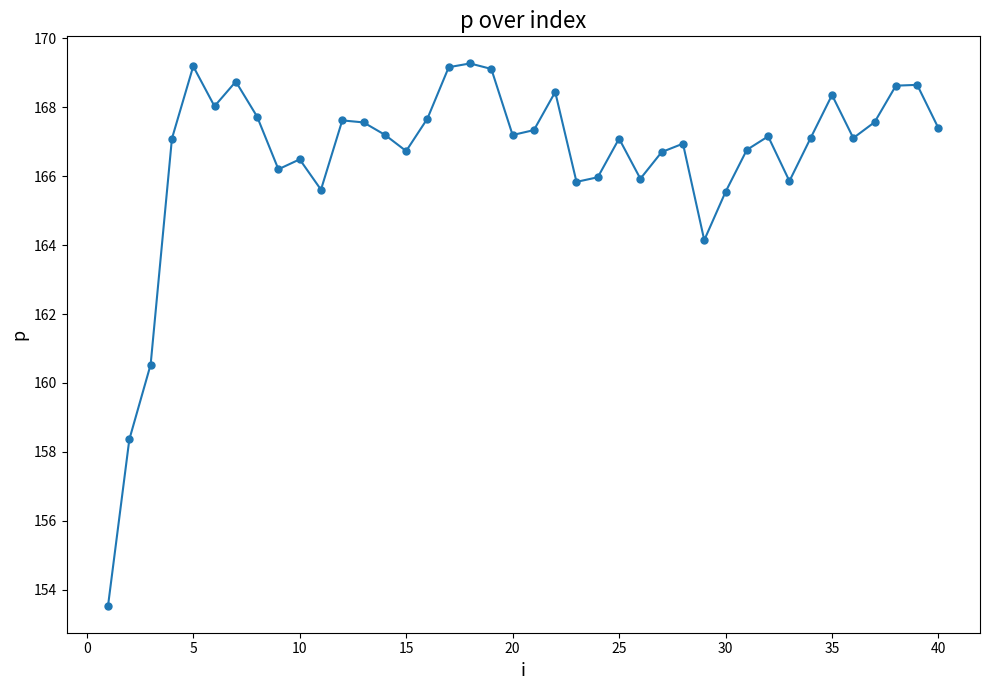

What is the difference between the maximum and minimum values?

15.7